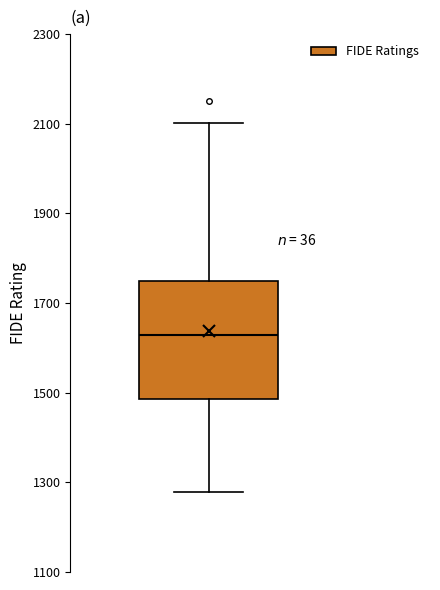

Read this box plot against the y-axis: the position of the median line, the range covered by the box, and the ends of both whiskers. The values are not printed on the chart, so give them approximately, as read against the axis.

median 1620, box 1480 to 1740, whiskers 1280 to 2100